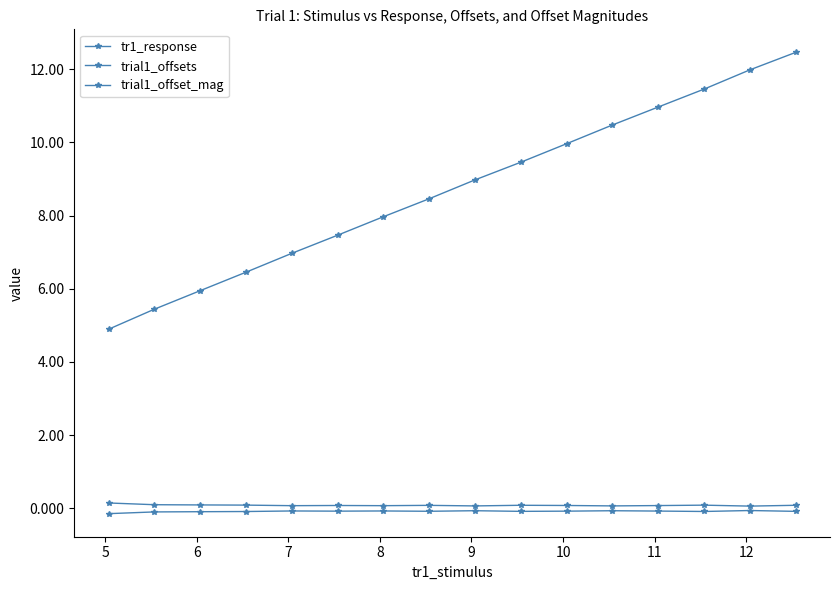

Count the number of categories in the chart.

16